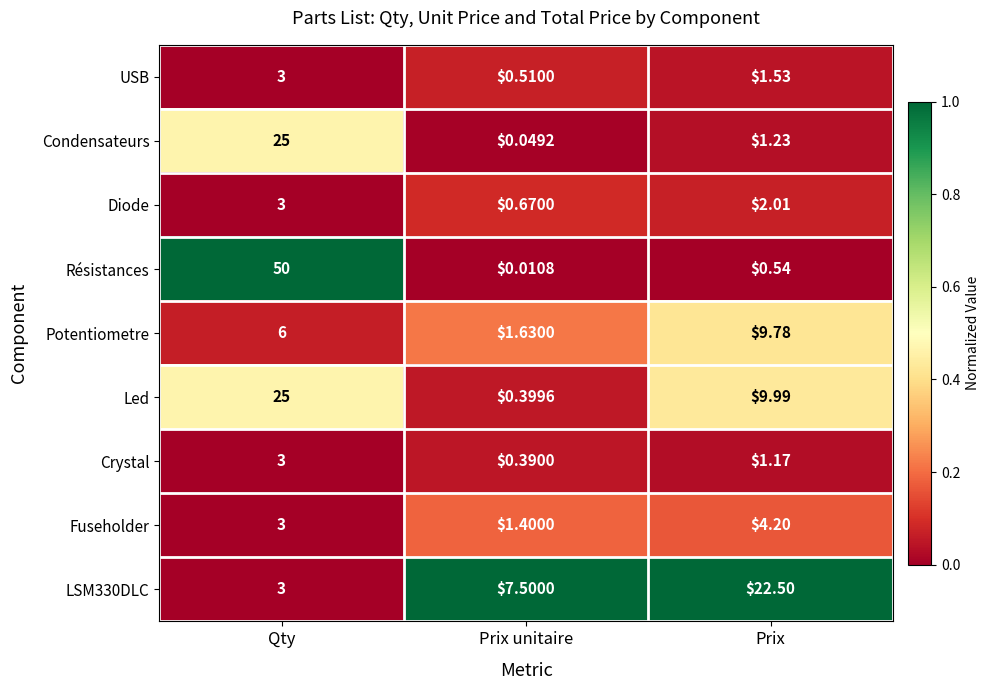

At which label does Diode first exceed 2?

Qty